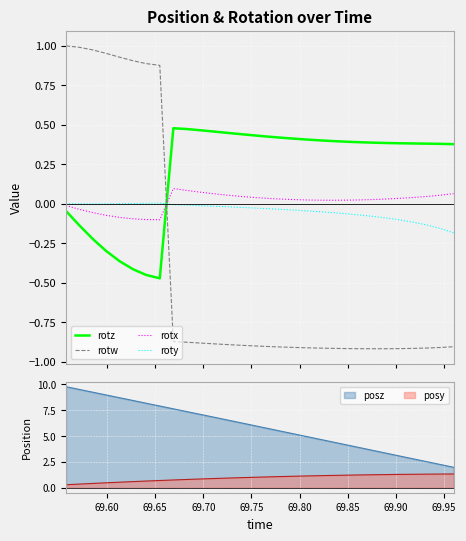

True or false: rotx and rotw intersect in this chart.

True